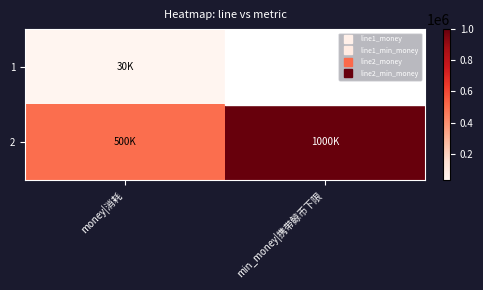

Rank the series by their maximum value, from lowest to highest.

1, 2